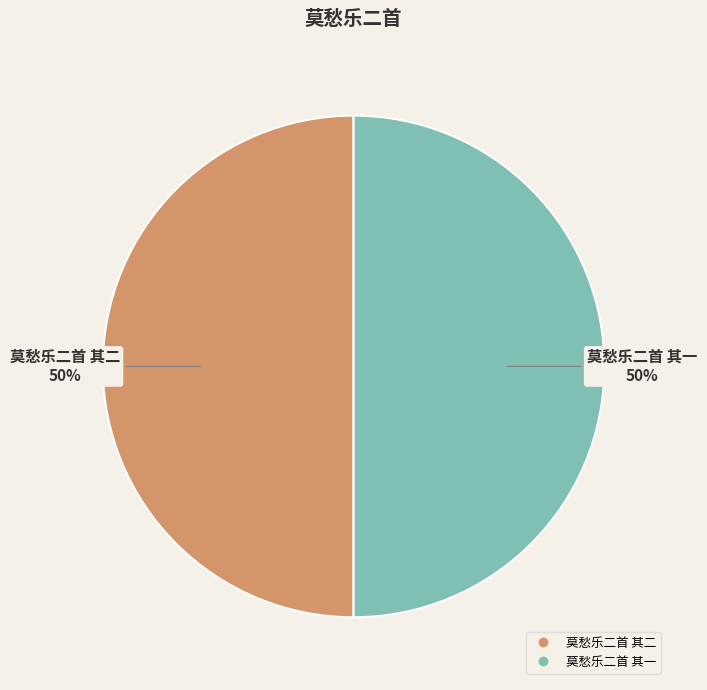

What is the ratio of the value at 莫愁乐二首 其二 to the value at 莫愁乐二首 其一?

1.0